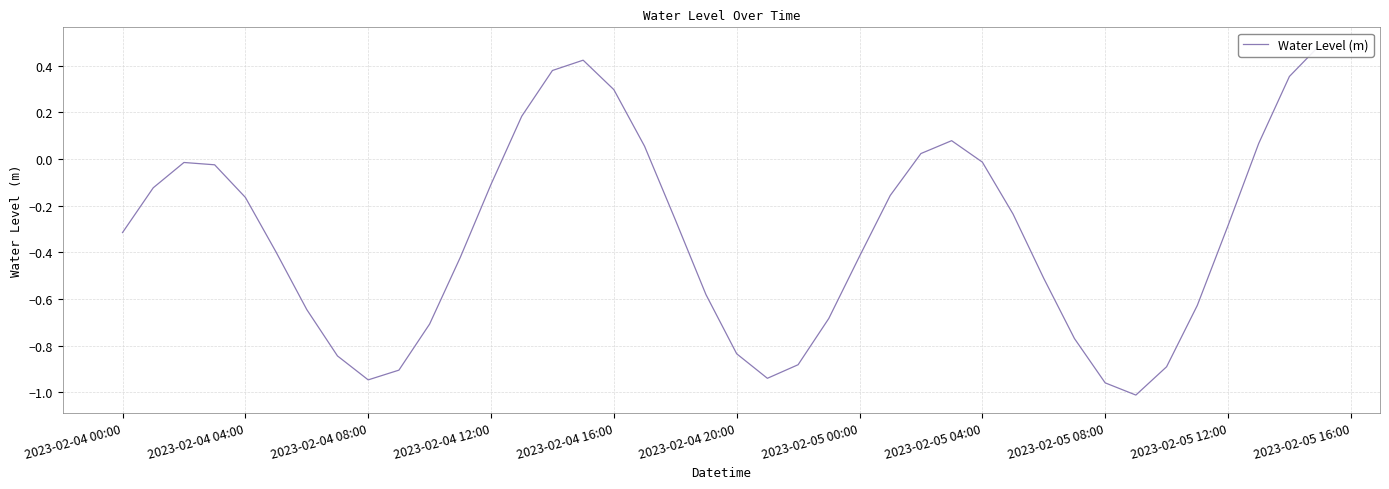

What is the approximate value at 2023-02-04 08:00?

-0.9